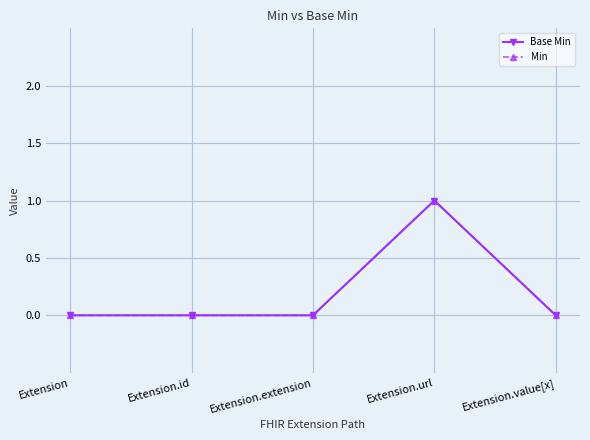

Does the chart have visible grid lines?

Yes